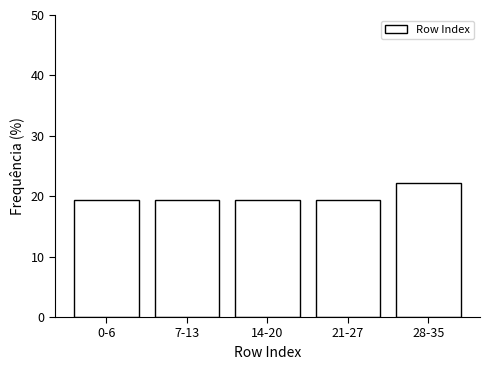

Reading right to left, what are all the values shown in this chart?

28-35=22.2	21-27=19.4	14-20=19.4	7-13=19.4	0-6=19.4